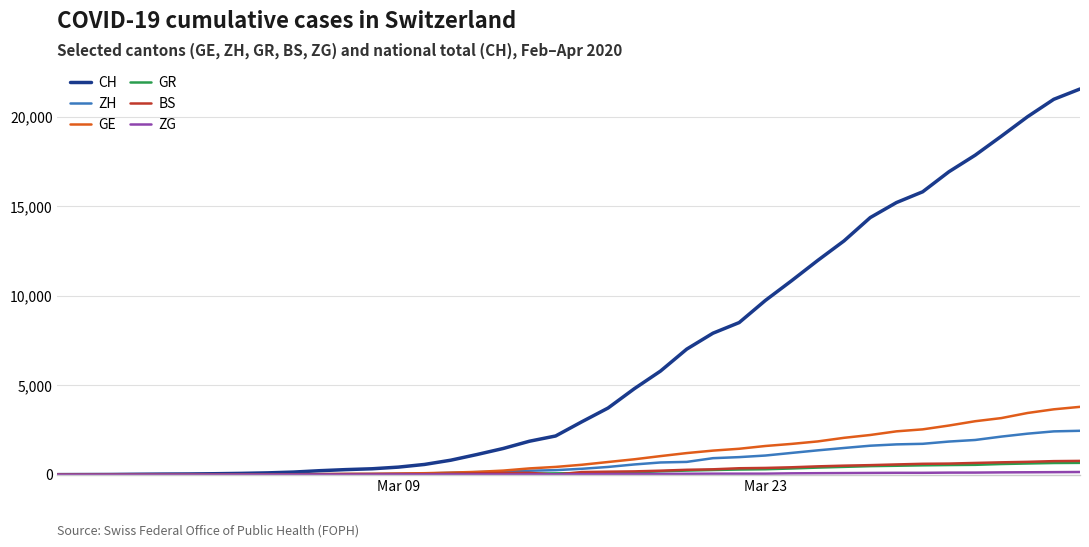

Which series has the largest total across all categories?

CH